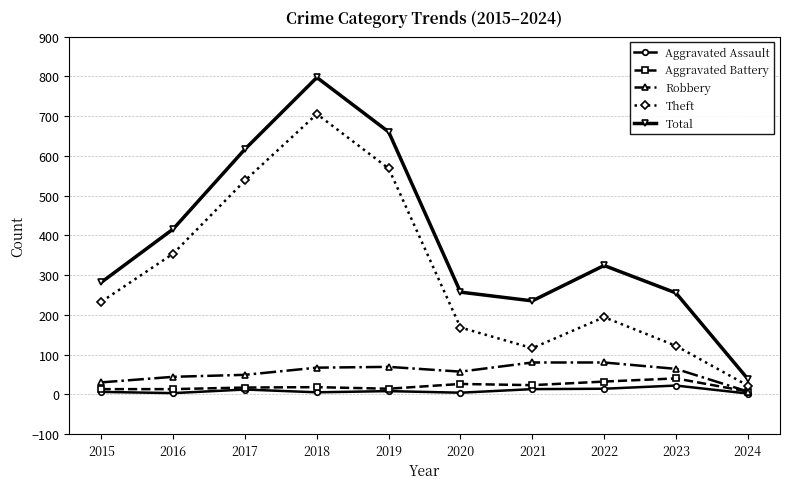

What is the maximum value shown in the chart?

797